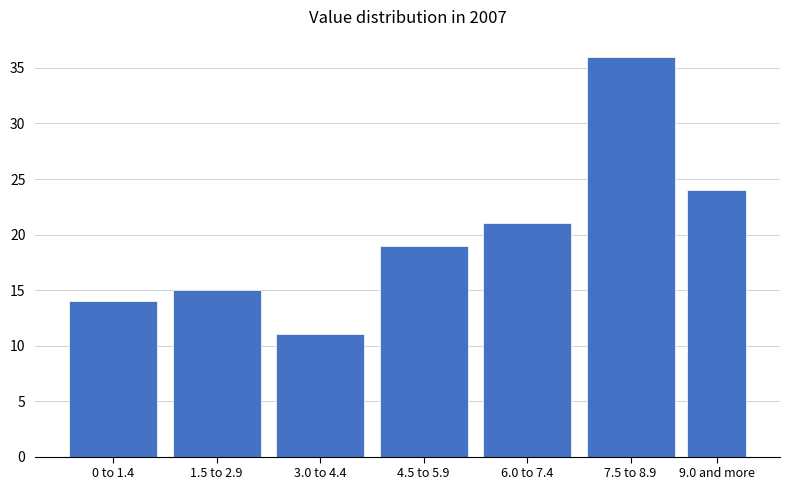

Reading left to right, what are all the values shown in this chart?

0 to 1.4=14	1.5 to 2.9=15	3.0 to 4.4=11	4.5 to 5.9=19	6.0 to 7.4=21	7.5 to 8.9=36	9.0 and more=24